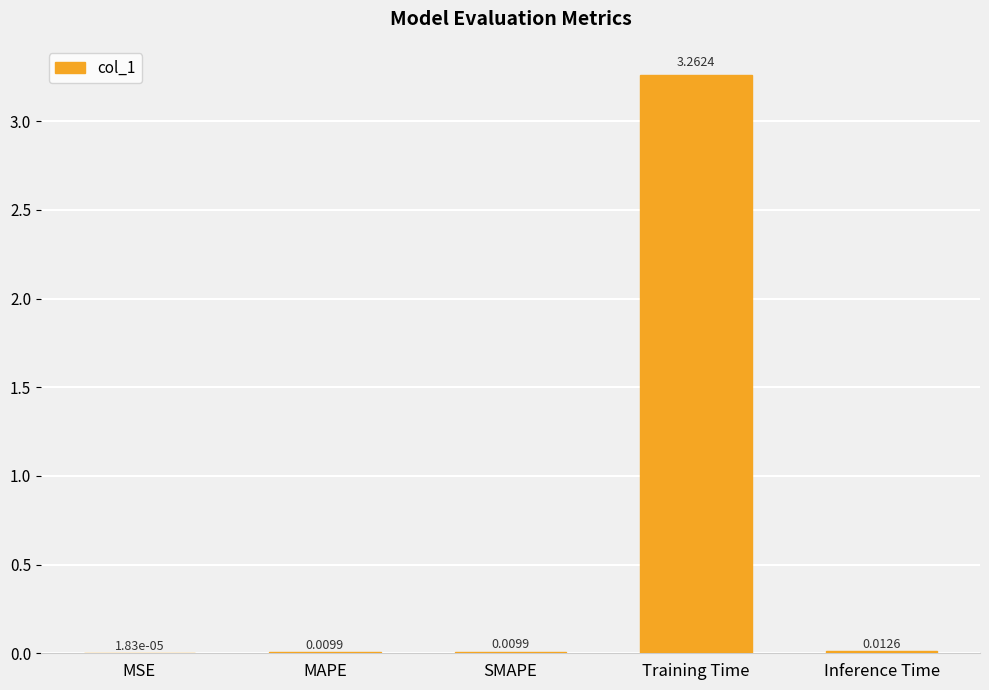

Which label corresponds to the largest value in the chart?

Training Time